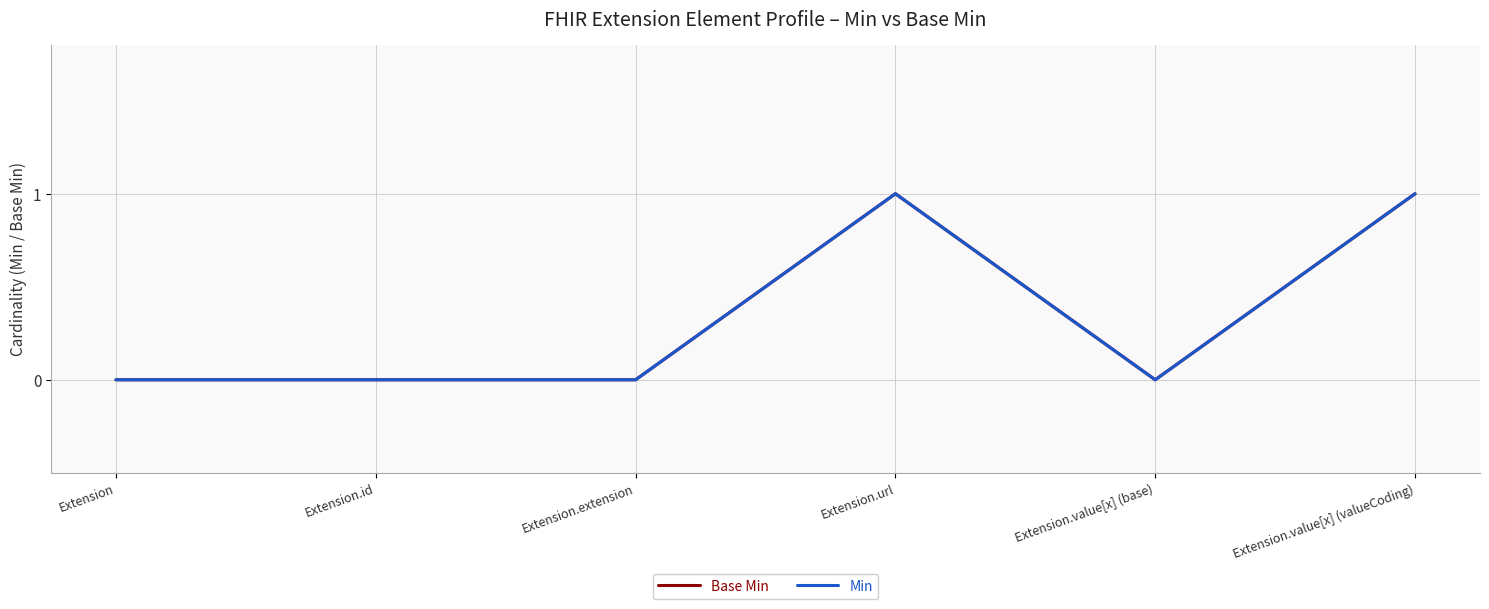

Does the chart display data point markers on the line(s)?

No